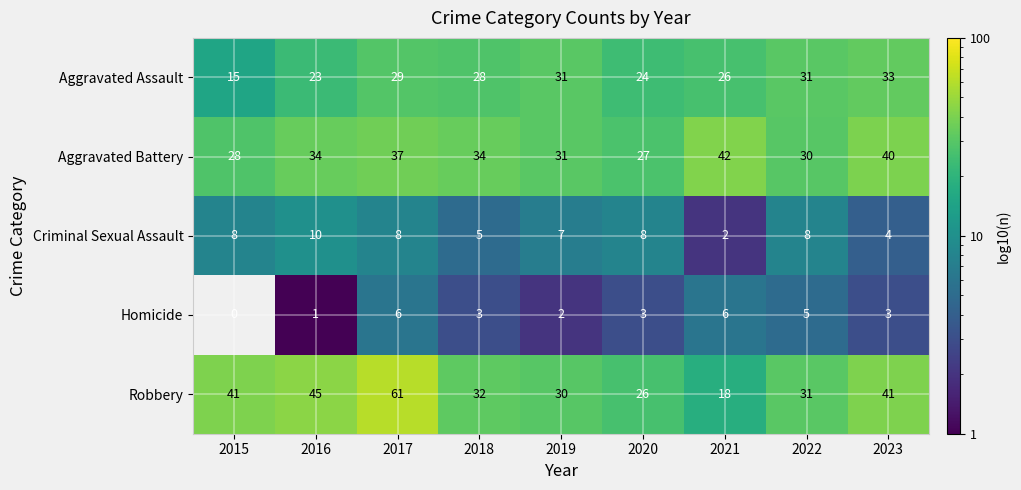

What is the sum of all Robbery values?

325